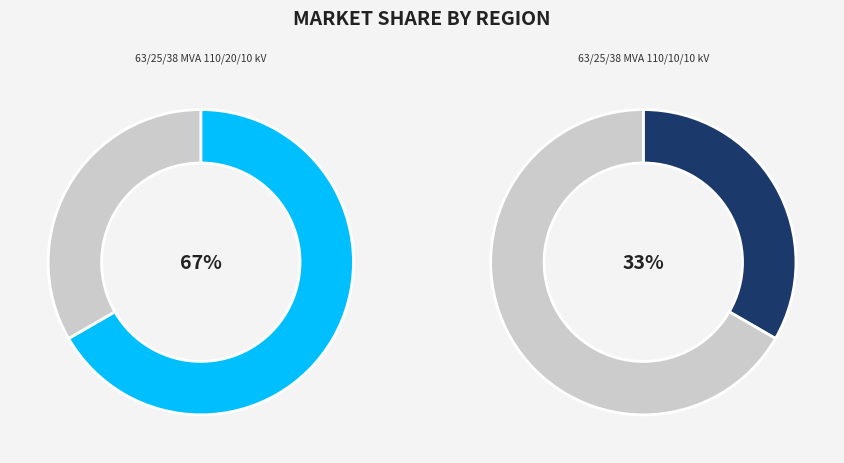

How much of the chart is everything except 63/25/38 MVA 110/10/10 kV?

66.7%